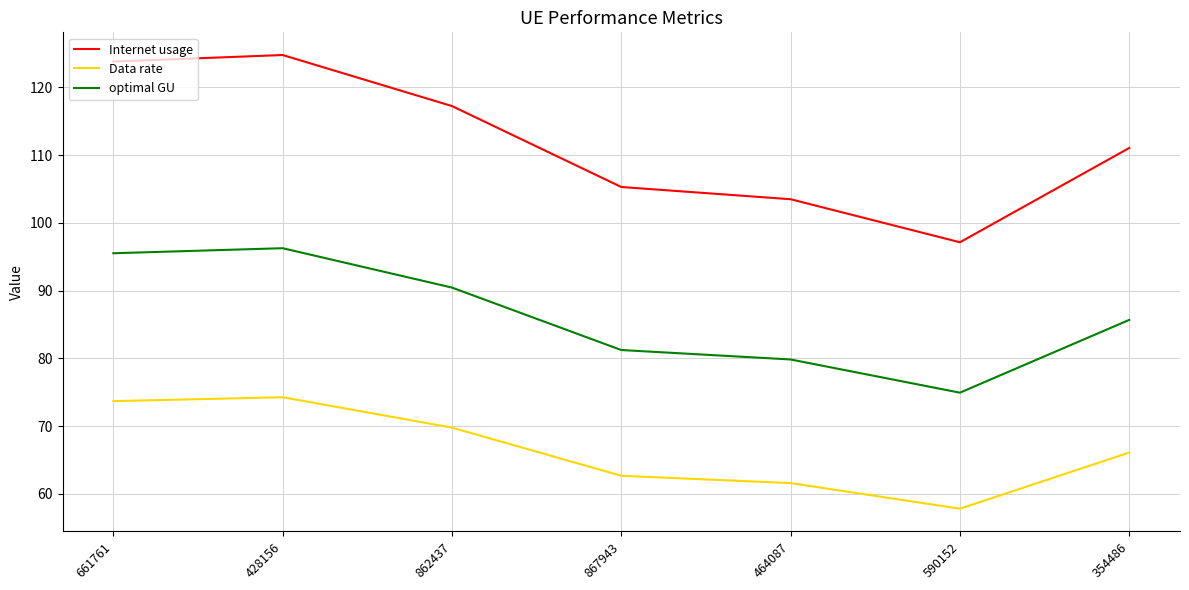

What is the sum of all Internet usage values?

782.9